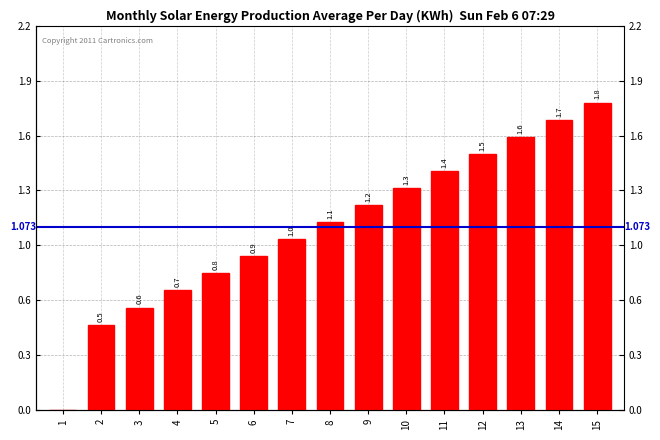

What is the sum of all values?

16.1